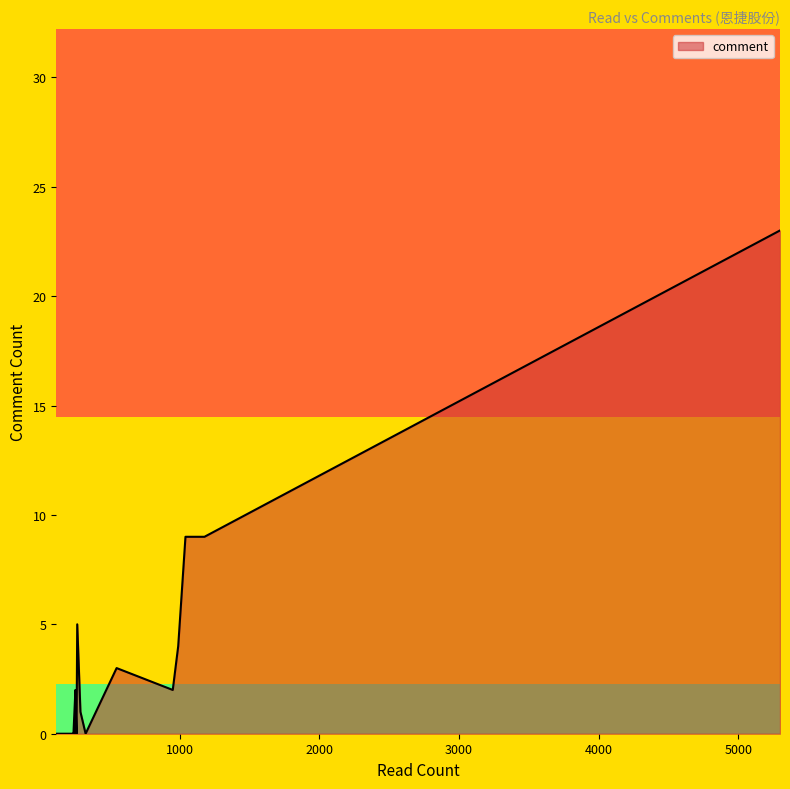

Count the number of categories in the chart.

40